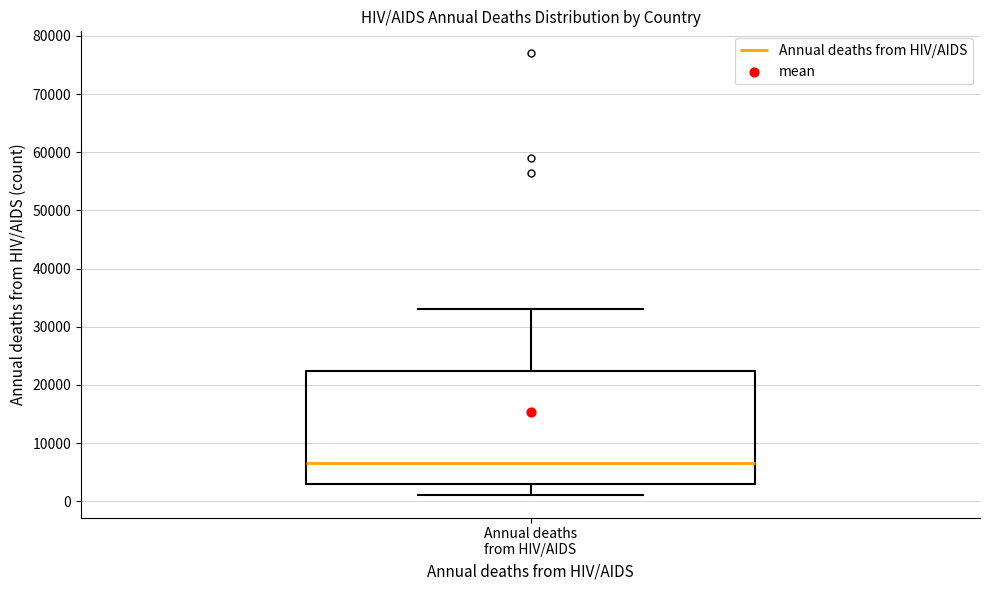

Read this box plot against the y-axis: the position of the median line, the range covered by the box, and the ends of both whiskers. The values are not printed on the chart, so give them approximately, as read against the axis.

median 7000, box 3000 to 22000, whiskers 1000 to 33000